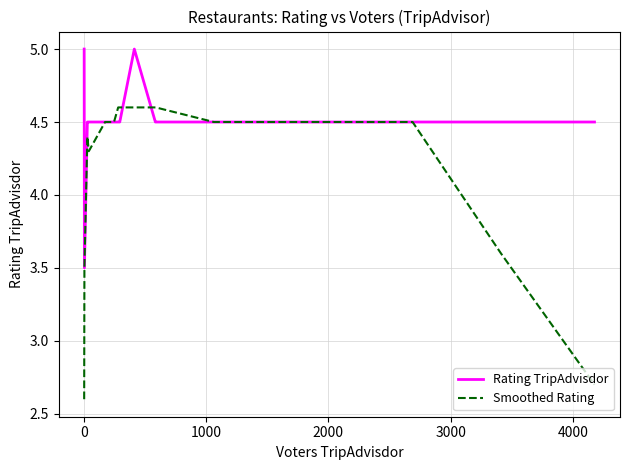

Which series has the widest spread of values?

Smoothed Rating